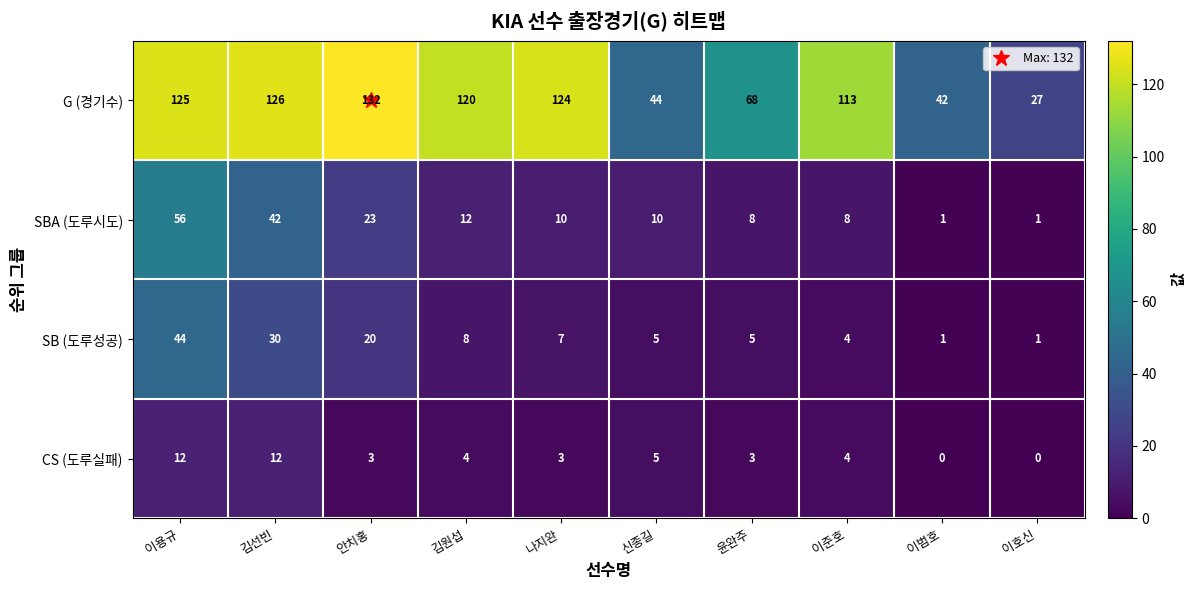

What is the difference between the CS (도루실패) values at 김선빈 and 신종길?

7